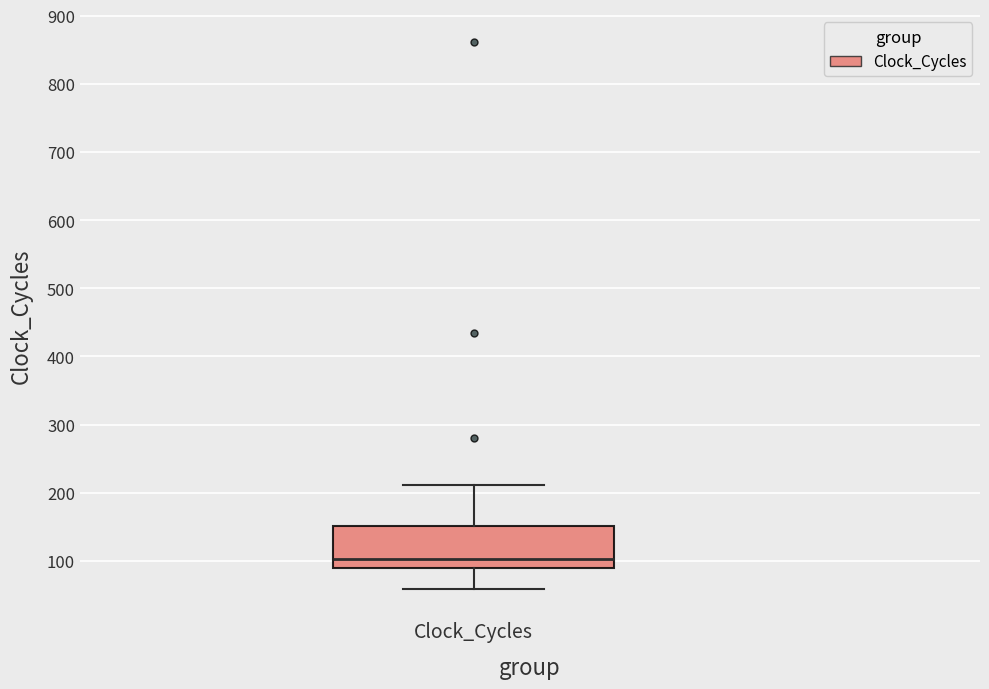

Transcribe this box plot: give where the median line is, the range the box spans, and where the two whiskers end, as read against the y-axis. The values are not printed on the chart, so give them approximately, as read against the axis.

median 100, box 90 to 150, whiskers 60 to 210